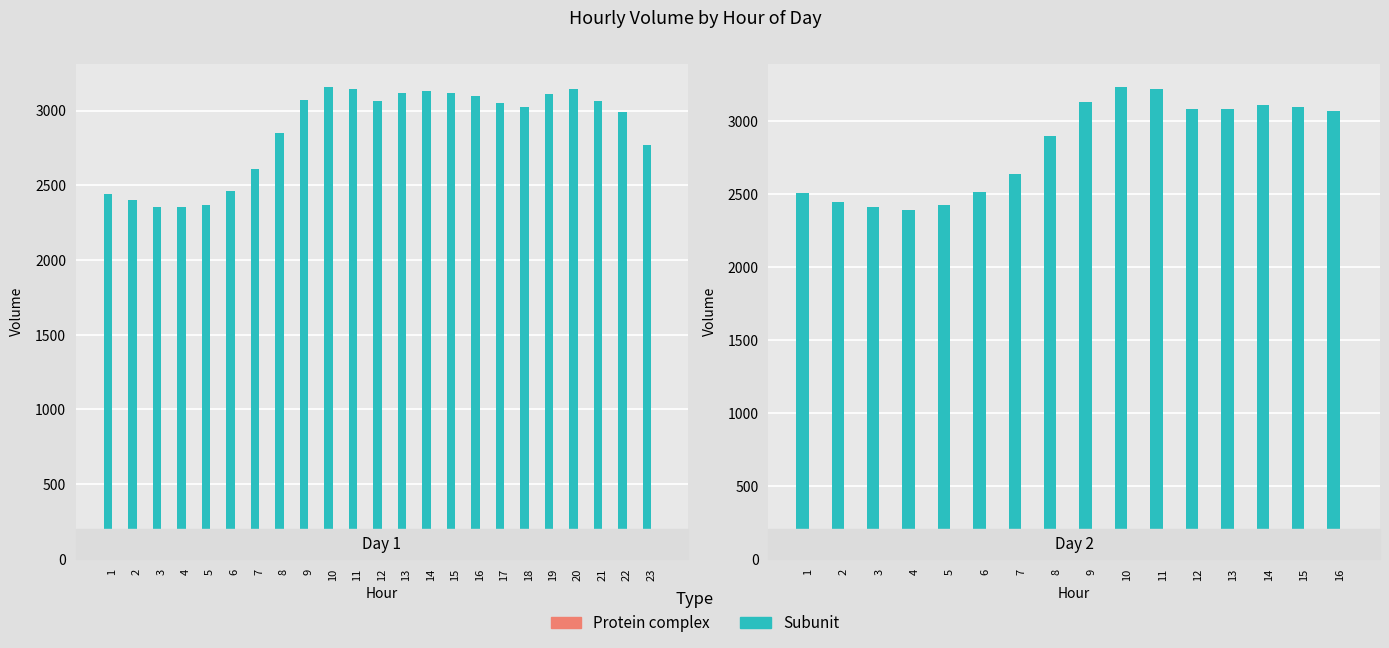

What is the sum of the Protein complex values at 5 and 14?

55.3